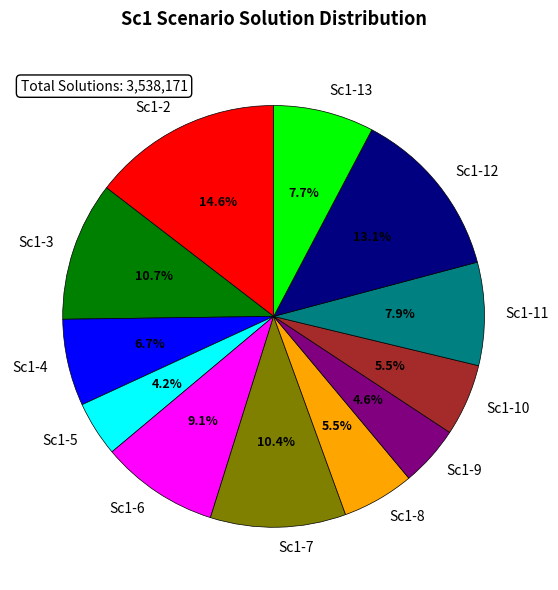

What is the largest slice in the pie chart?

Sc1-2